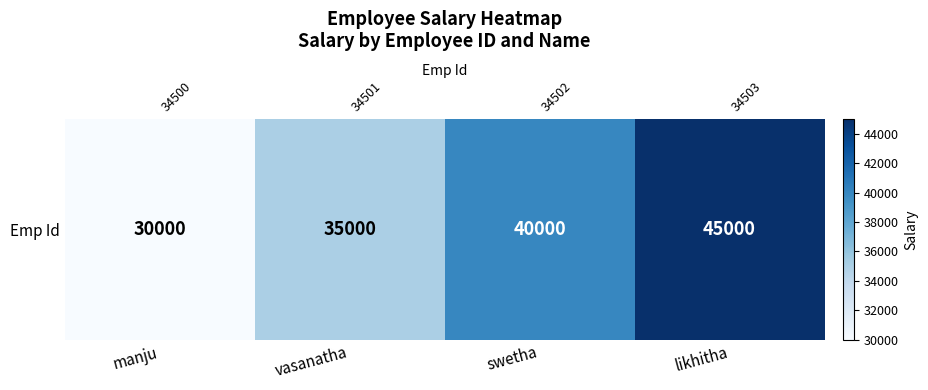

At which category does the chart reach its minimum across all series?

manju